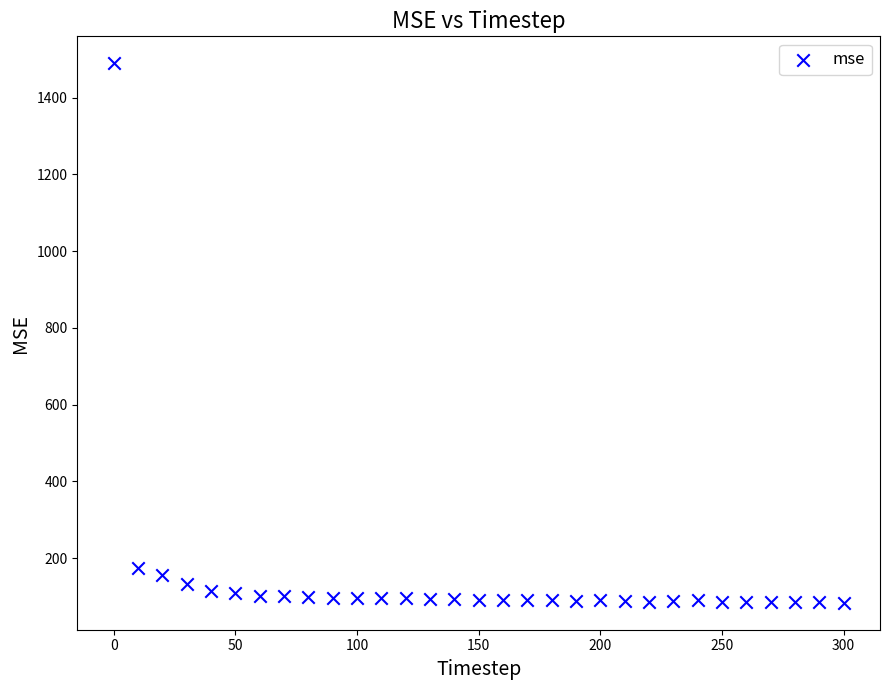

What Y value in the scatter plot is closest to 786?

174.2